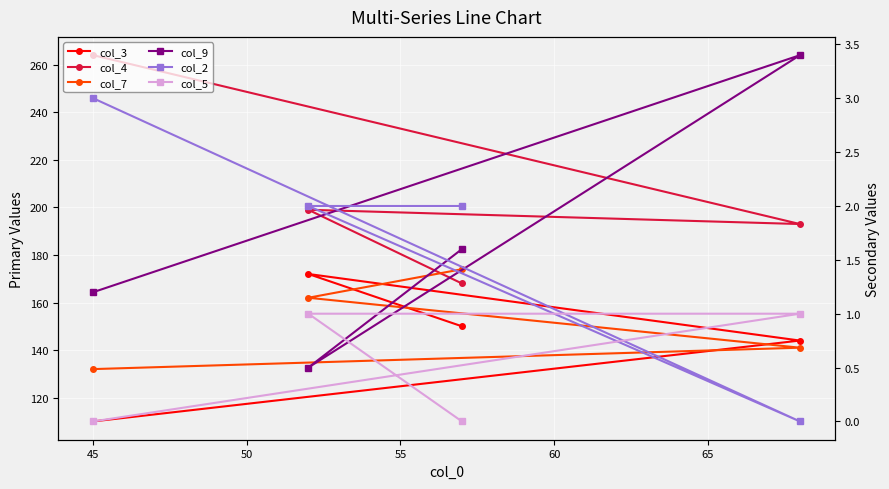

True or false: col_7 has more than 1 points higher than both neighbors.

False